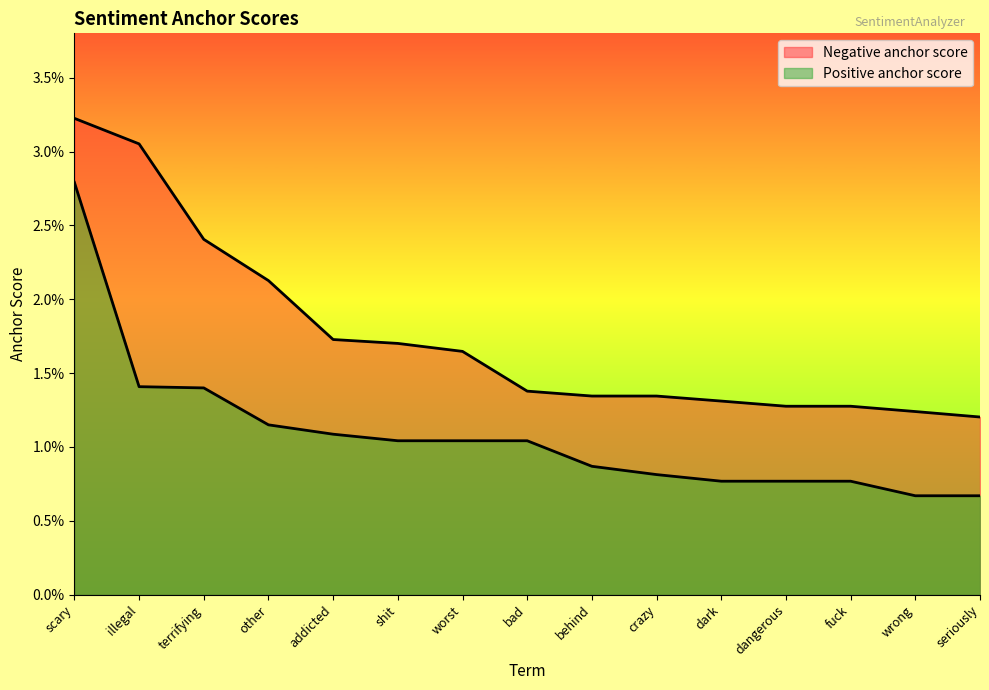

What is the label of the 6th point from the left?

shit